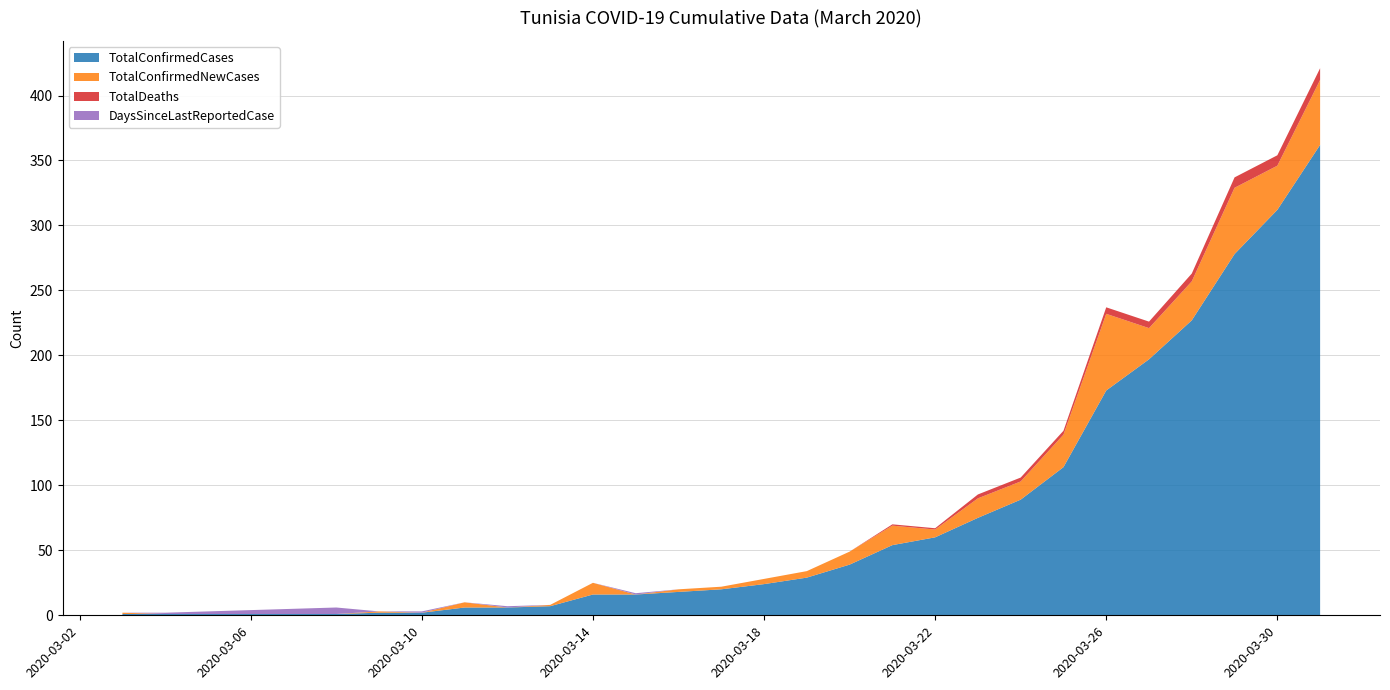

Reading left to right, transcribe all the data shown in this chart.

TotalConfirmedCases: 2020-03-03=1	2020-03-04=1	2020-03-05=1	2020-03-06=1	2020-03-07=1	2020-03-08=1	2020-03-09=2	2020-03-10=2	2020-03-11=6	2020-03-12=6	2020-03-13=7	2020-03-14=16	2020-03-15=16	2020-03-16=18	2020-03-17=20	2020-03-18=24	2020-03-19=29	2020-03-20=39	2020-03-21=54	2020-03-22=60	2020-03-23=75	2020-03-24=89	2020-03-25=114	2020-03-26=173	2020-03-27=197	2020-03-28=227	2020-03-29=278	2020-03-30=312	2020-03-31=362
TotalConfirmedNewCases: 2020-03-03=1	2020-03-04=0	2020-03-05=0	2020-03-06=0	2020-03-07=0	2020-03-08=0	2020-03-09=1	2020-03-10=0	2020-03-11=4	2020-03-12=0	2020-03-13=1	2020-03-14=9	2020-03-15=0	2020-03-16=2	2020-03-17=2	2020-03-18=4	2020-03-19=5	2020-03-20=10	2020-03-21=15	2020-03-22=6	2020-03-23=15	2020-03-24=14	2020-03-25=25	2020-03-26=59	2020-03-27=24	2020-03-28=30	2020-03-29=51	2020-03-30=34	2020-03-31=50
TotalDeaths: 2020-03-03=0	2020-03-04=0	2020-03-05=0	2020-03-06=0	2020-03-07=0	2020-03-08=0	2020-03-09=0	2020-03-10=0	2020-03-11=0	2020-03-12=0	2020-03-13=0	2020-03-14=0	2020-03-15=0	2020-03-16=0	2020-03-17=0	2020-03-18=0	2020-03-19=0	2020-03-20=0	2020-03-21=1	2020-03-22=1	2020-03-23=3	2020-03-24=3	2020-03-25=3	2020-03-26=5	2020-03-27=5	2020-03-28=6	2020-03-29=8	2020-03-30=8	2020-03-31=9
DaysSinceLastReportedCase: 2020-03-03=0	2020-03-04=1	2020-03-05=2	2020-03-06=3	2020-03-07=4	2020-03-08=5	2020-03-09=0	2020-03-10=1	2020-03-11=0	2020-03-12=1	2020-03-13=0	2020-03-14=0	2020-03-15=1	2020-03-16=0	2020-03-17=0	2020-03-18=0	2020-03-19=0	2020-03-20=0	2020-03-21=0	2020-03-22=0	2020-03-23=0	2020-03-24=0	2020-03-25=0	2020-03-26=0	2020-03-27=0	2020-03-28=0	2020-03-29=0	2020-03-30=0	2020-03-31=0